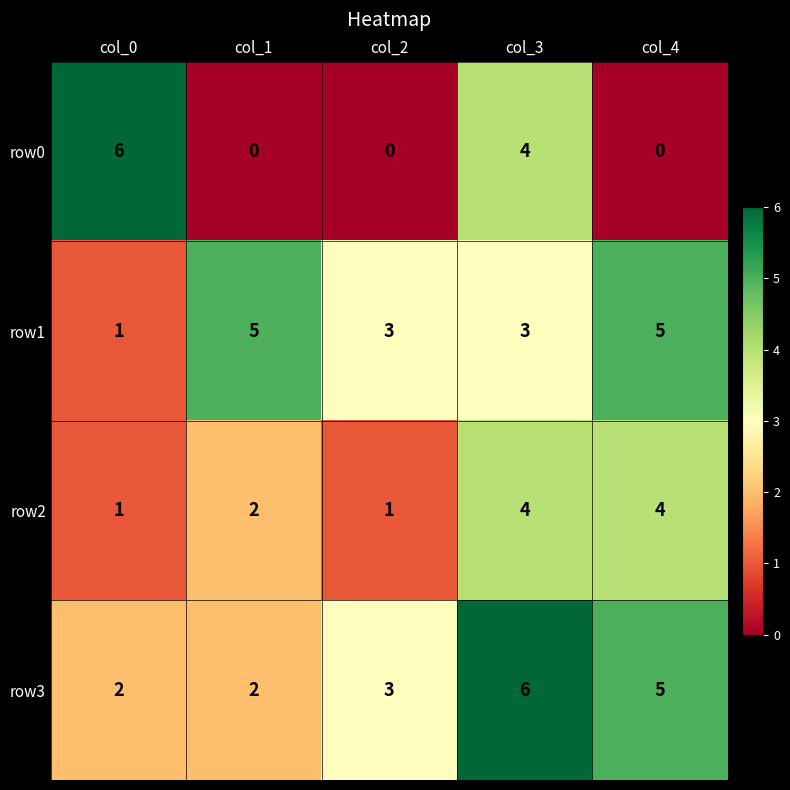

How many values in the row1 series are below 3?

1